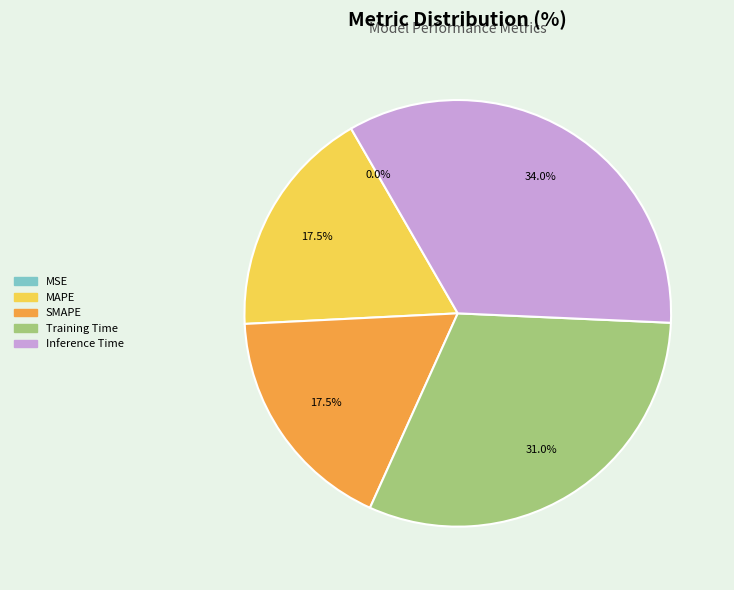

Which has a higher value, Training Time or Inference Time?

Inference Time